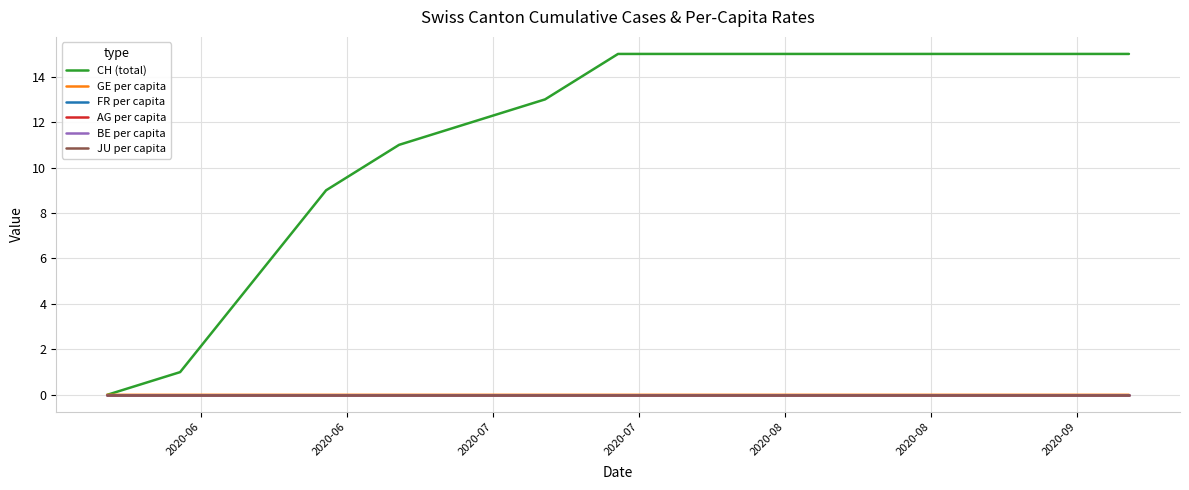

At which label is AG per capita closest to 0?

2020-06